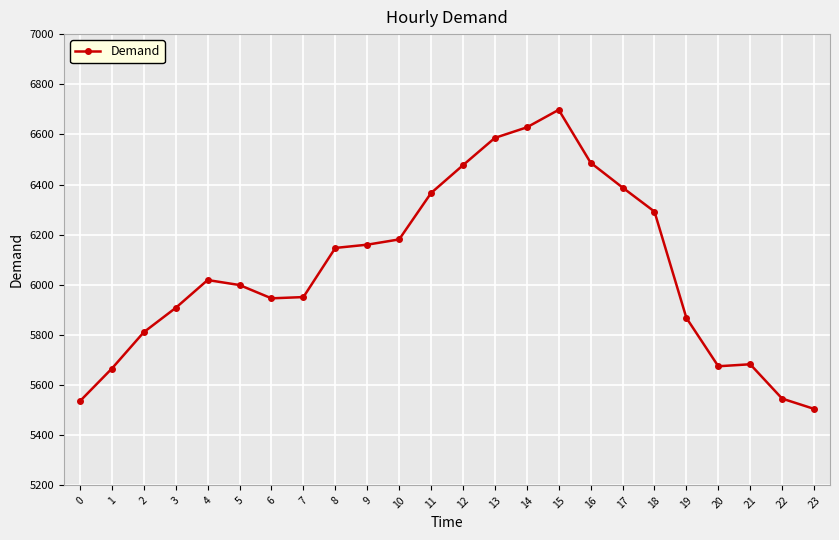

The chart shows a value of 5811 at 2. True or false?

True